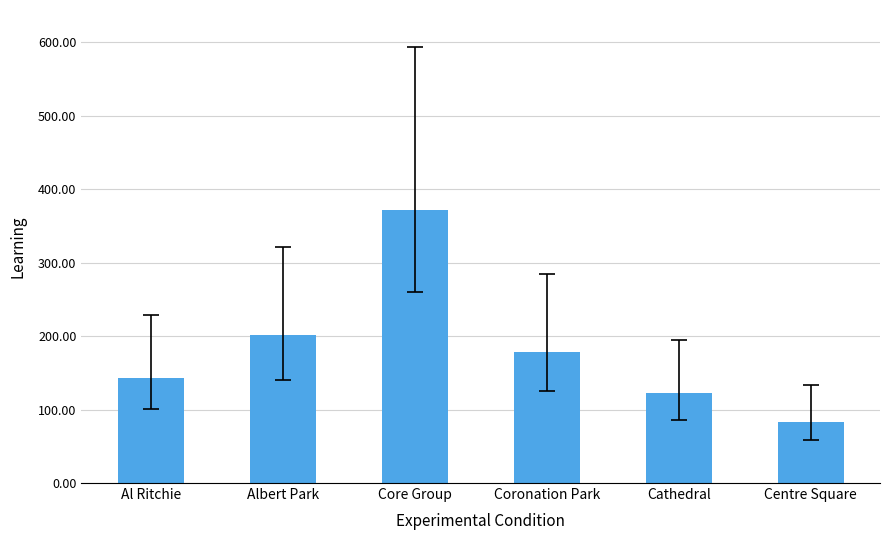

What is the average value?

183